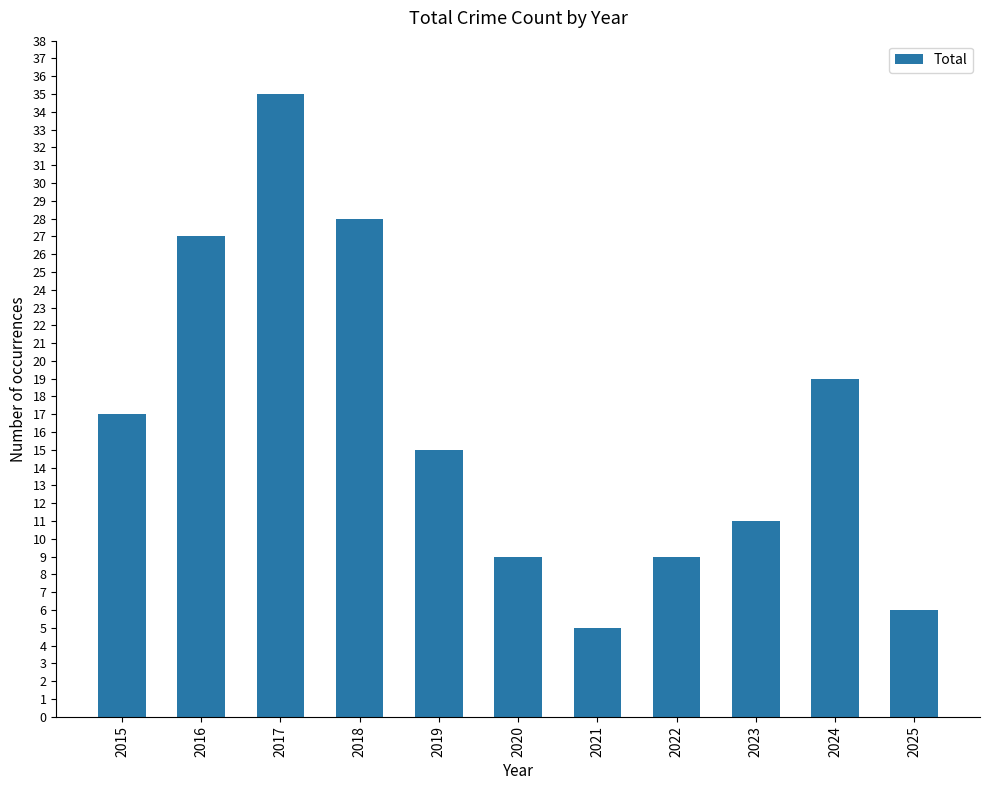

Reading left to right, transcribe all the data shown in this chart.

2015=17	2016=27	2017=35	2018=28	2019=15	2020=9	2021=5	2022=9	2023=11	2024=19	2025=6